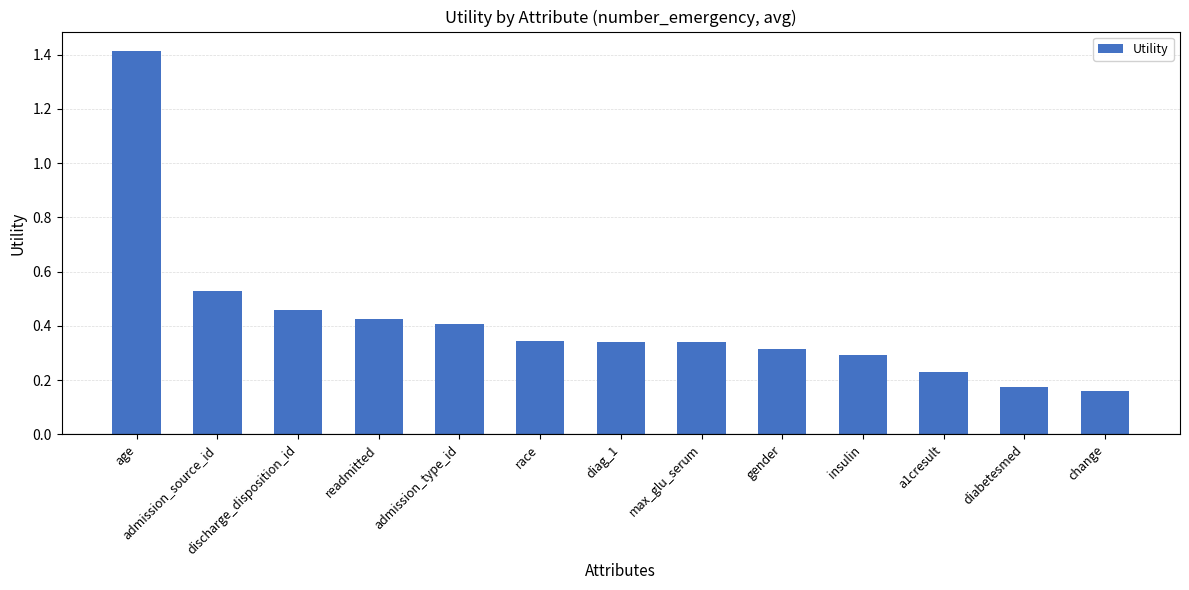

What is the label of the 2nd bar from the left?

admission_source_id